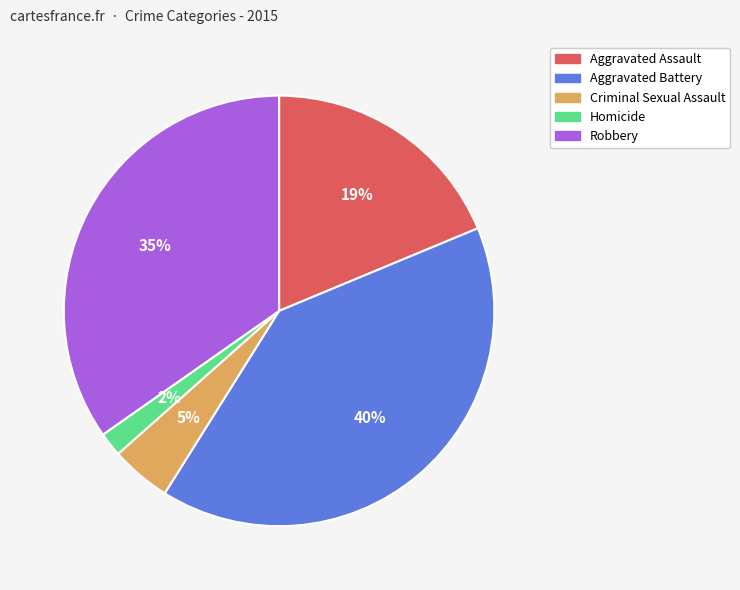

True or false: Criminal Sexual Assault accounts for 5% of the total.

True